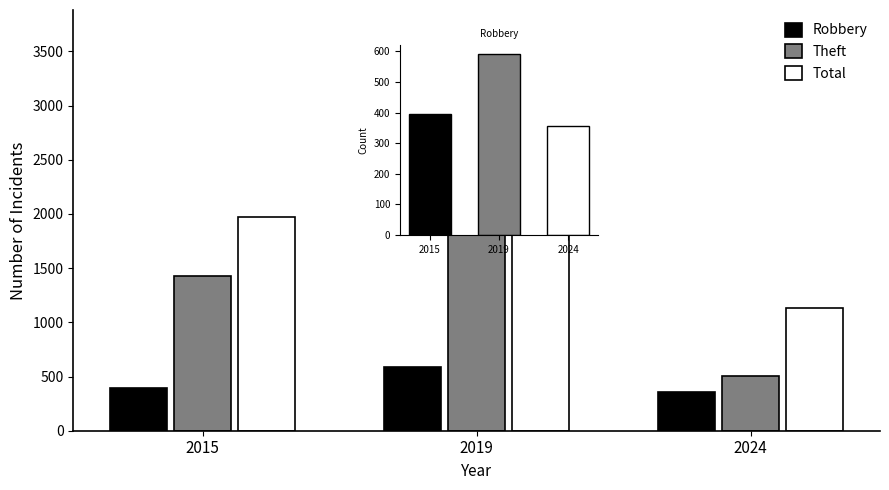

Where does the Theft series first go above 1429?

2019